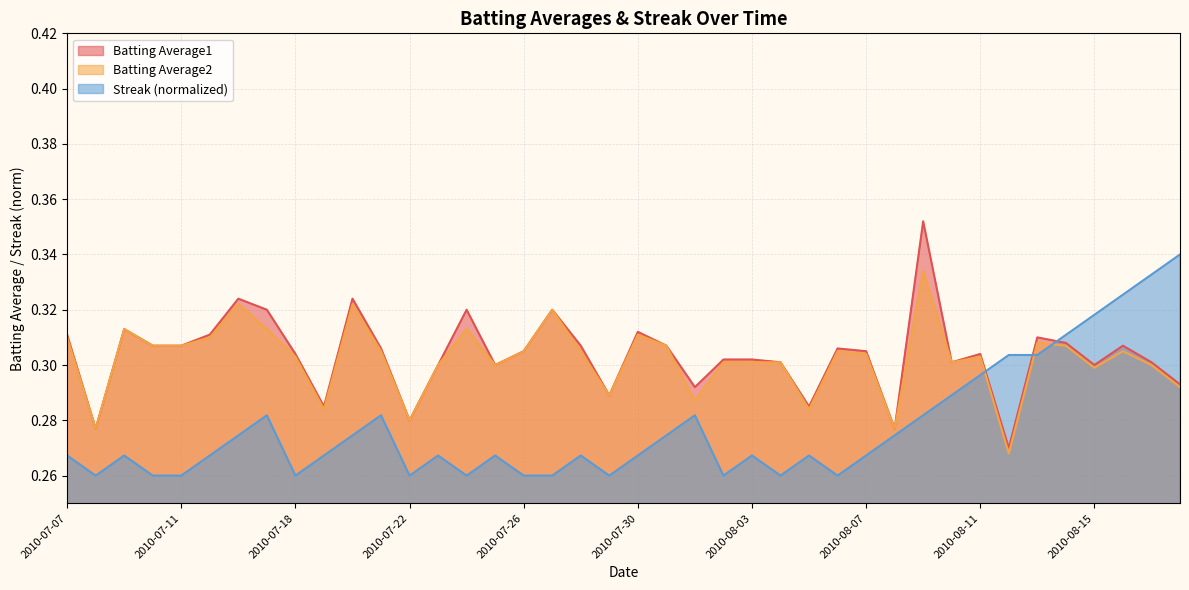

True or false: Batting Average2 and Batting Average1 intersect in this chart.

False